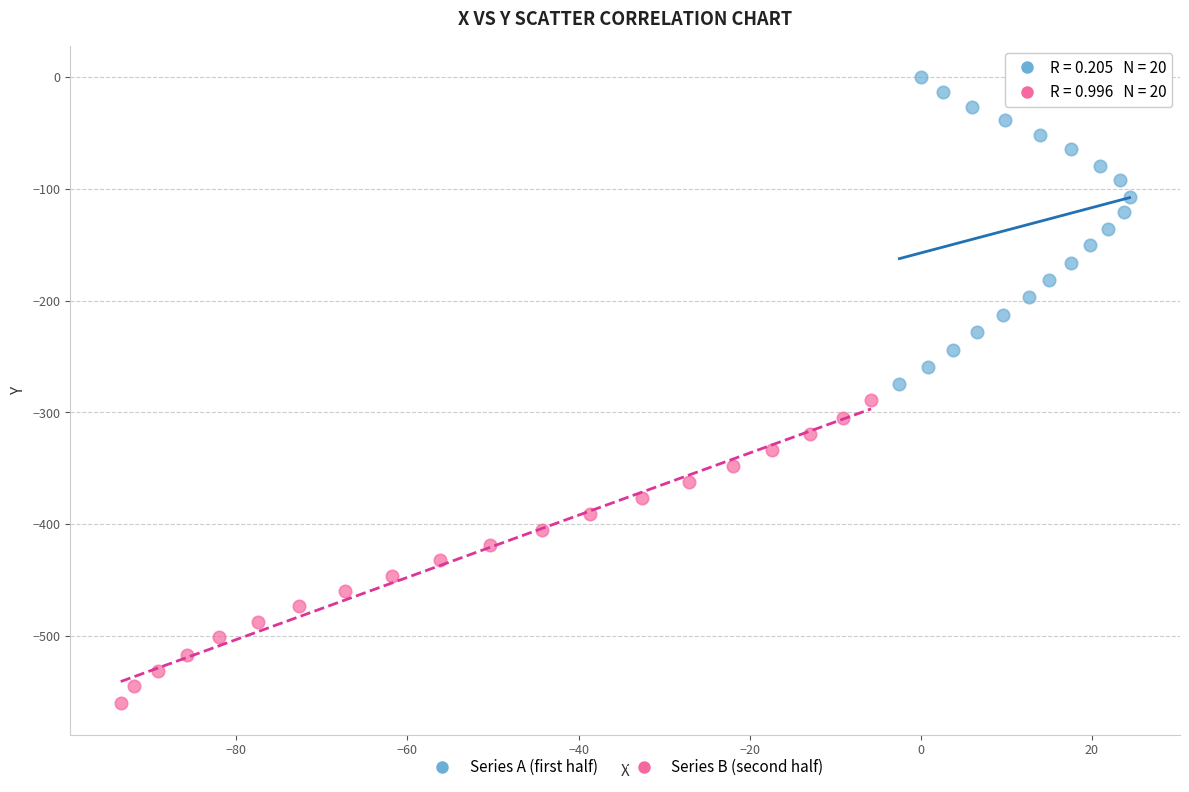

Which series contains the lowest Y value?

Series B (second half)